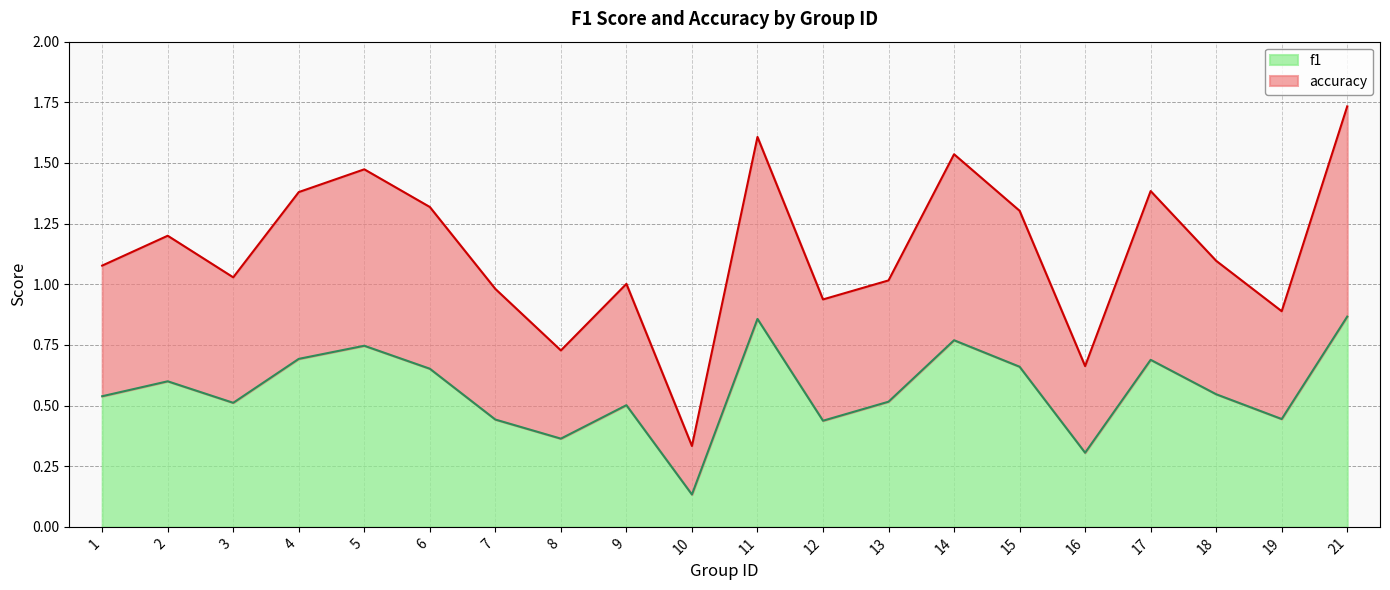

Which has a higher value, 16 or 7?

7